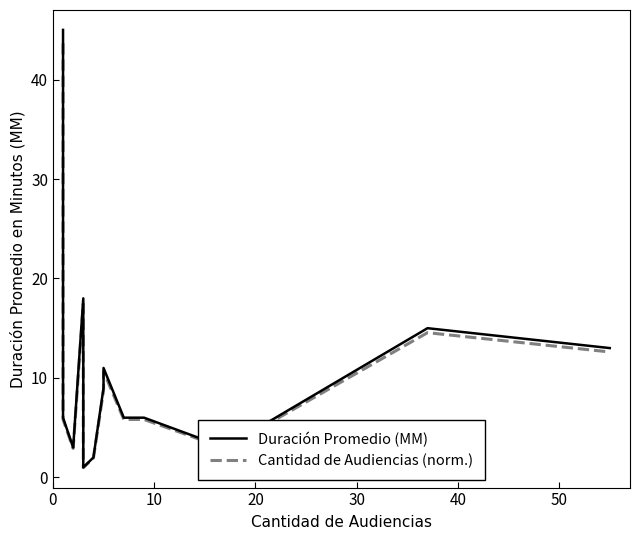

The value of Cantidad de Audiencias (norm.) at 50 is 9.6. True or false?

False